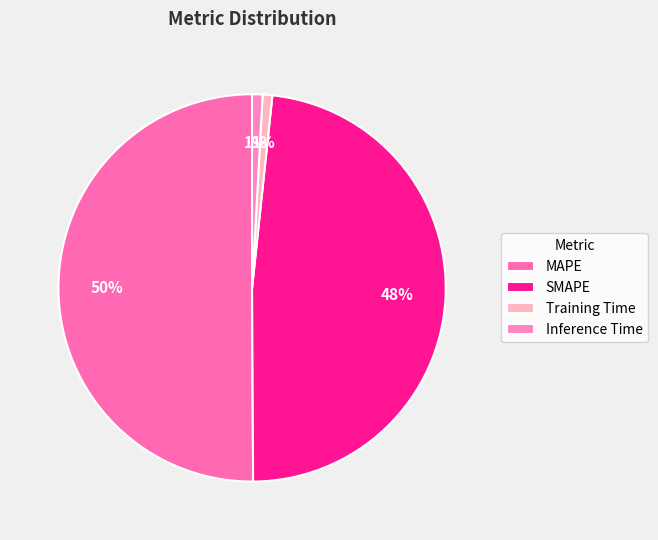

Is there a majority slice in this chart?

Yes